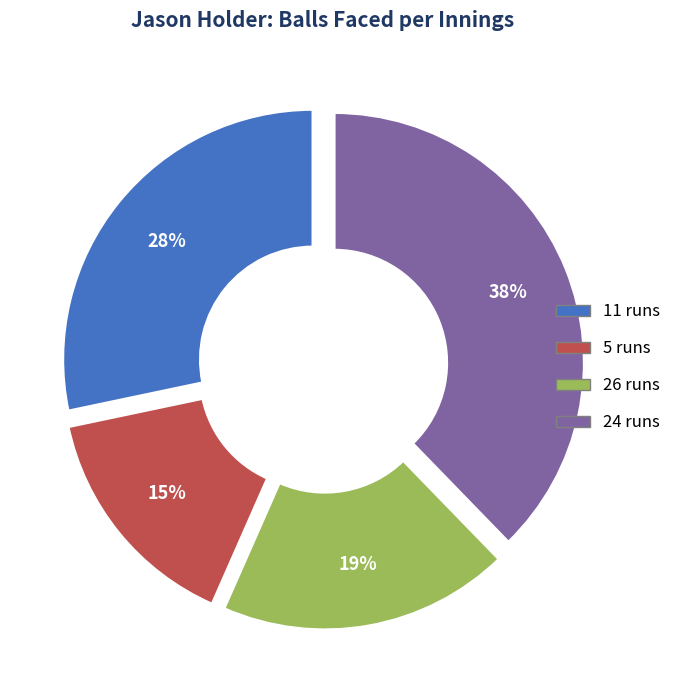

Does any single category account for the majority?

No